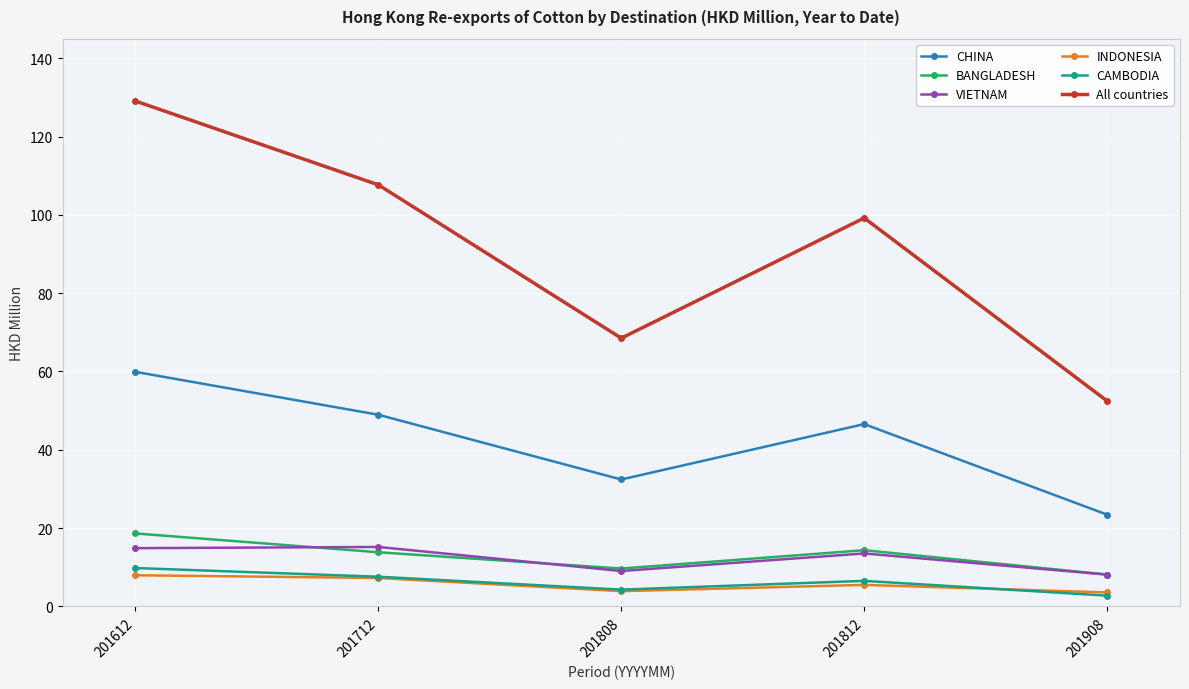

Is this an area chart (filled region under the line)?

No